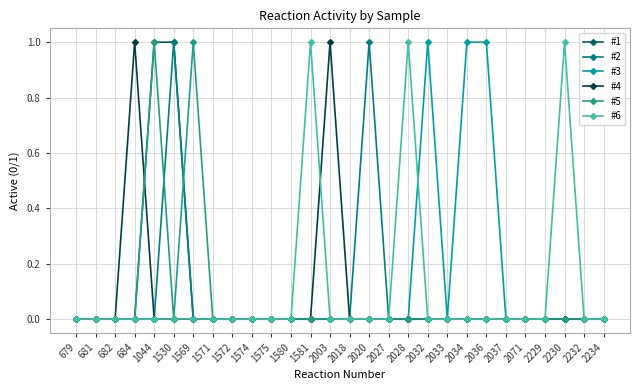

True or false: #4 has more than 1 points higher than both neighbors.

True